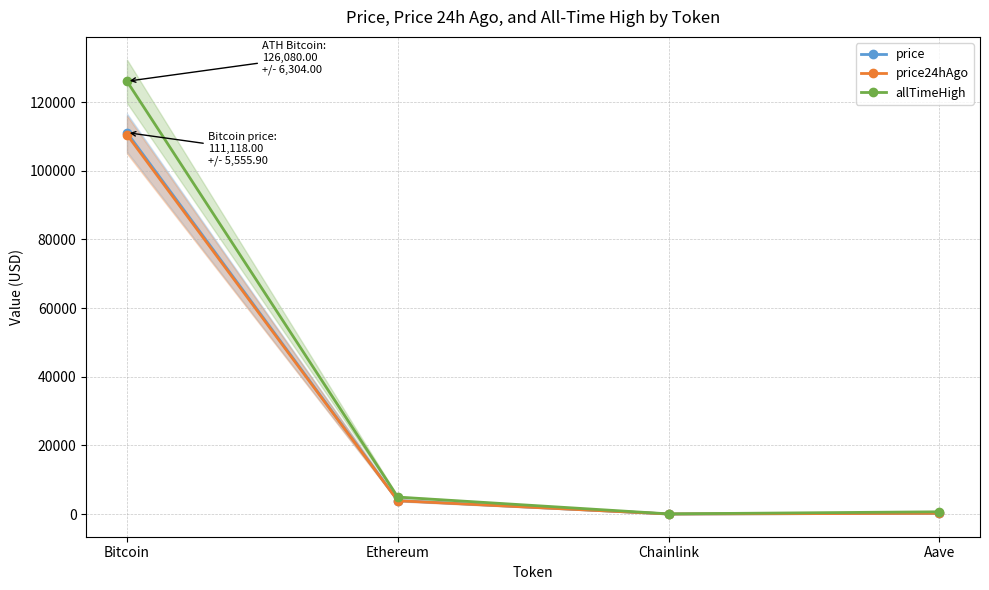

True or false: price24hAgo and price cross at least once.

False